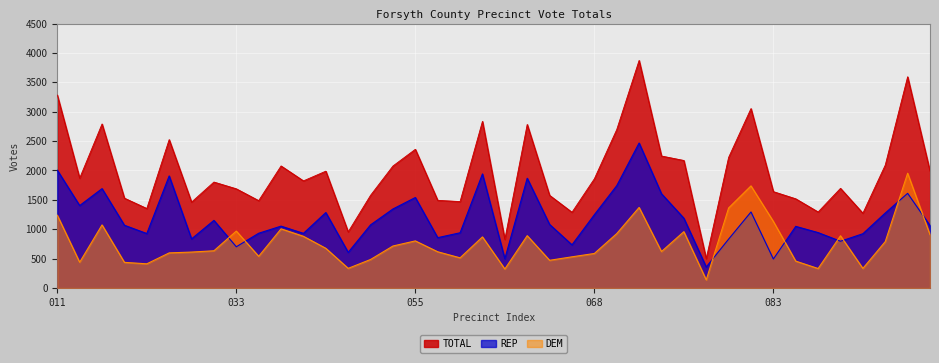

Rank the series at 122 from lowest to highest value.

REP, DEM, TOTAL